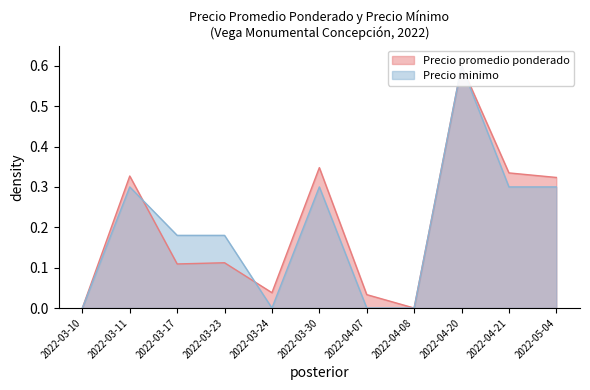

List the series in order of their overall mean, lowest first.

Precio minimo, Precio promedio ponderado